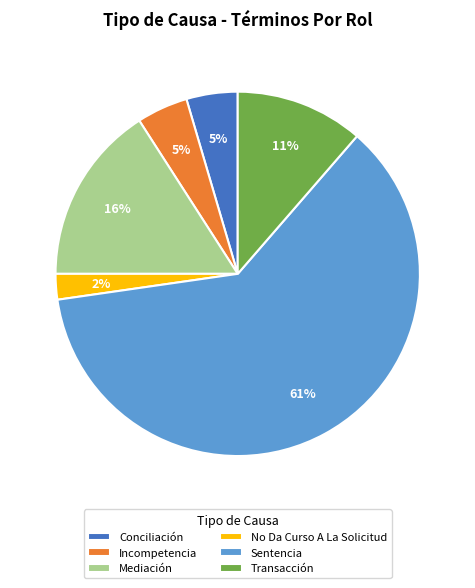

Between Sentencia and Mediación, which is larger?

Sentencia